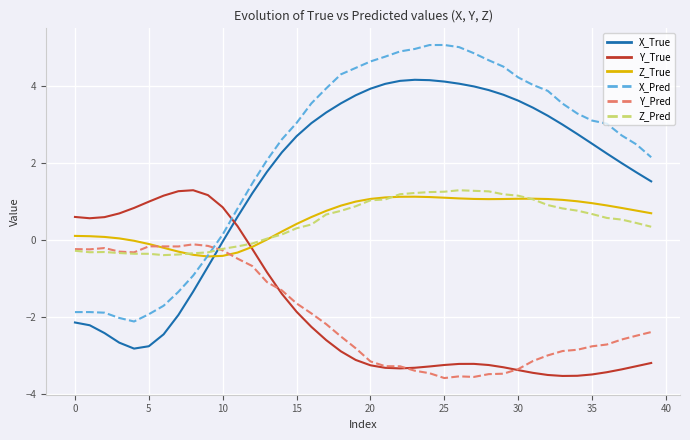

What is the greatest value displayed?

5.1